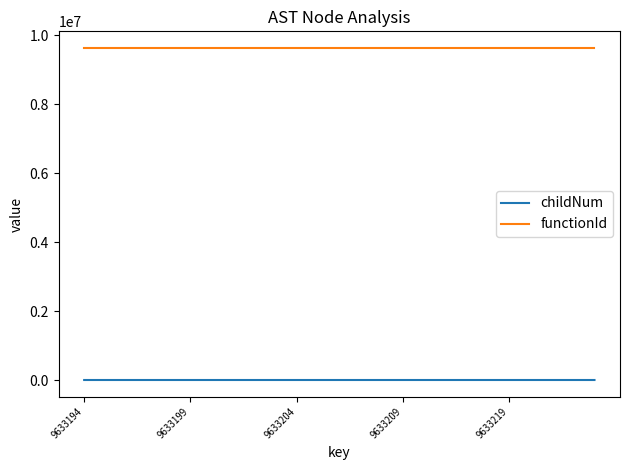

Which series has the largest range (max minus min)?

childNum